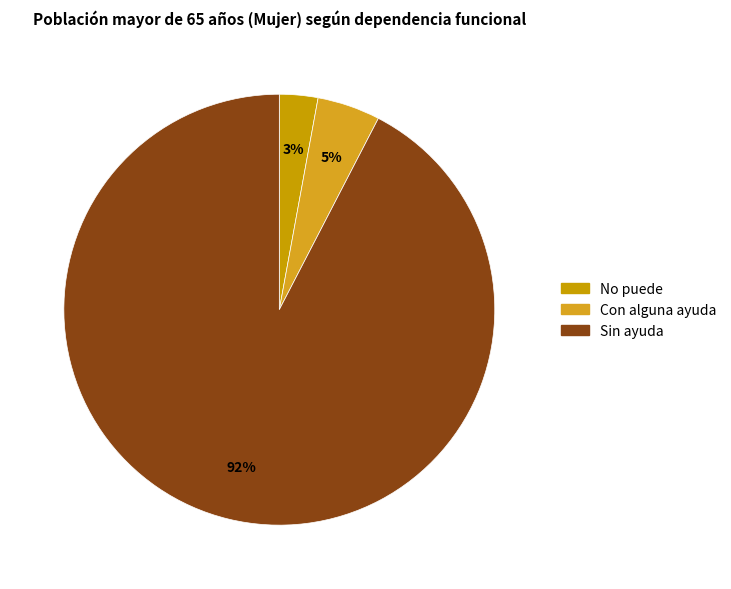

What percentage is the Con alguna ayuda slice, to the nearest percent?

5%